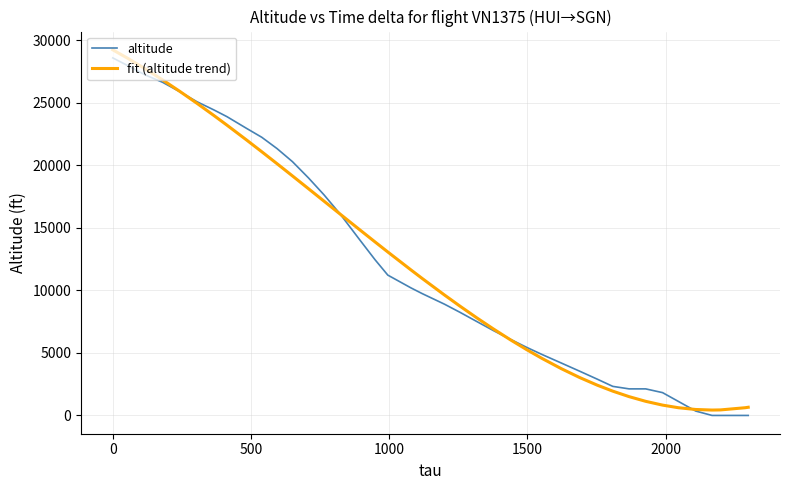

What are all the series names shown in the legend?

altitude, fit (altitude trend)